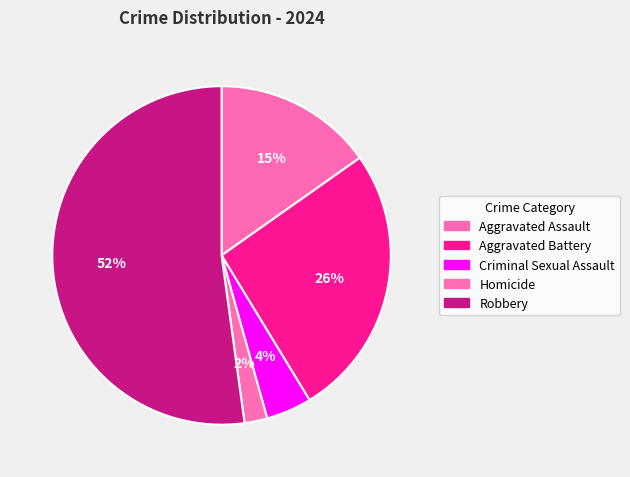

Is it true that Aggravated Assault is 15% of the pie?

True